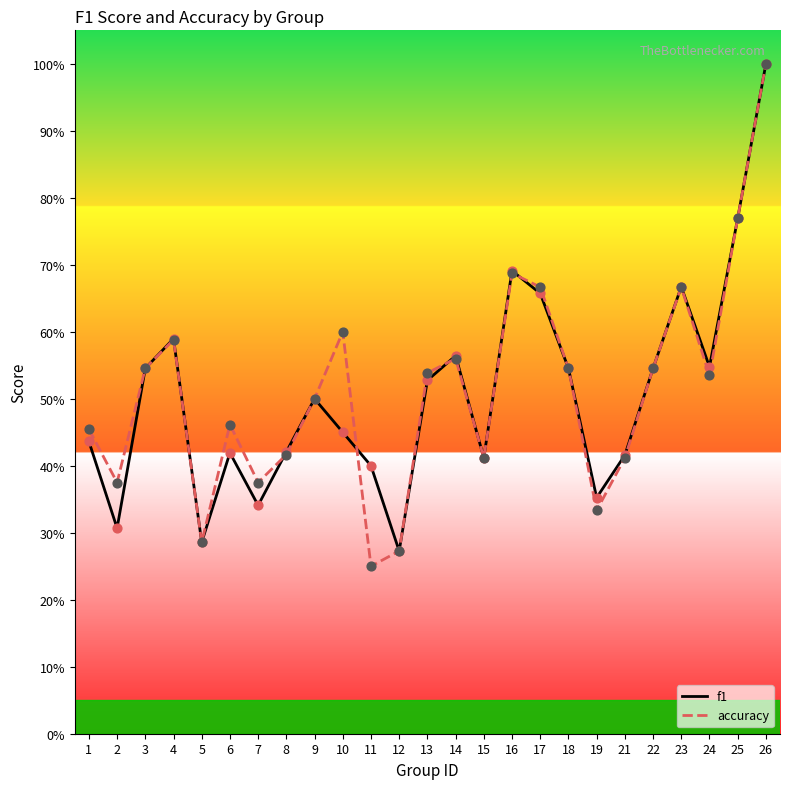

At how many categories does at least one series exceed 0?

25